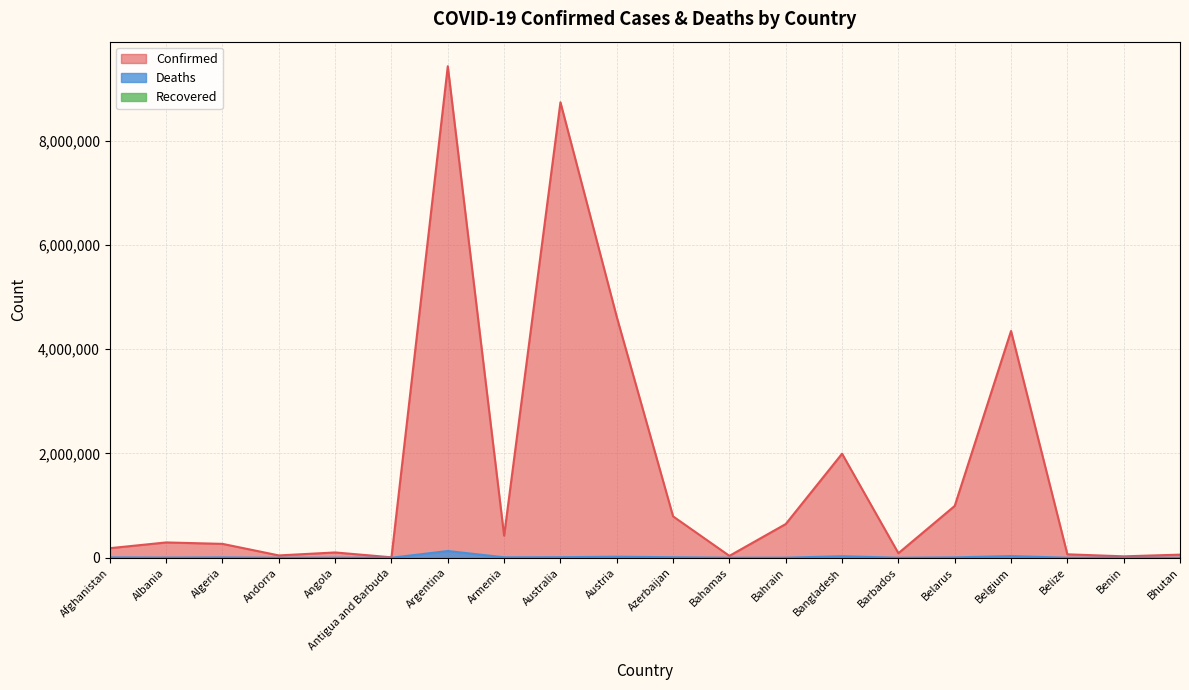

Where is Confirmed nearest to the value 4717437?

Austria